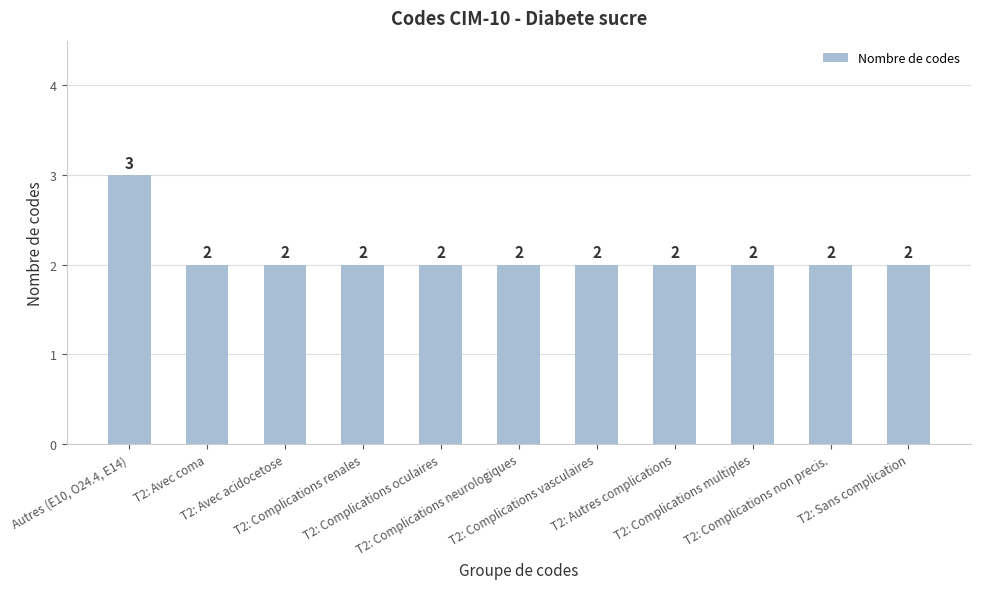

What is the sum of the values at T2: Complications neurologiques and T2: Autres complications?

4